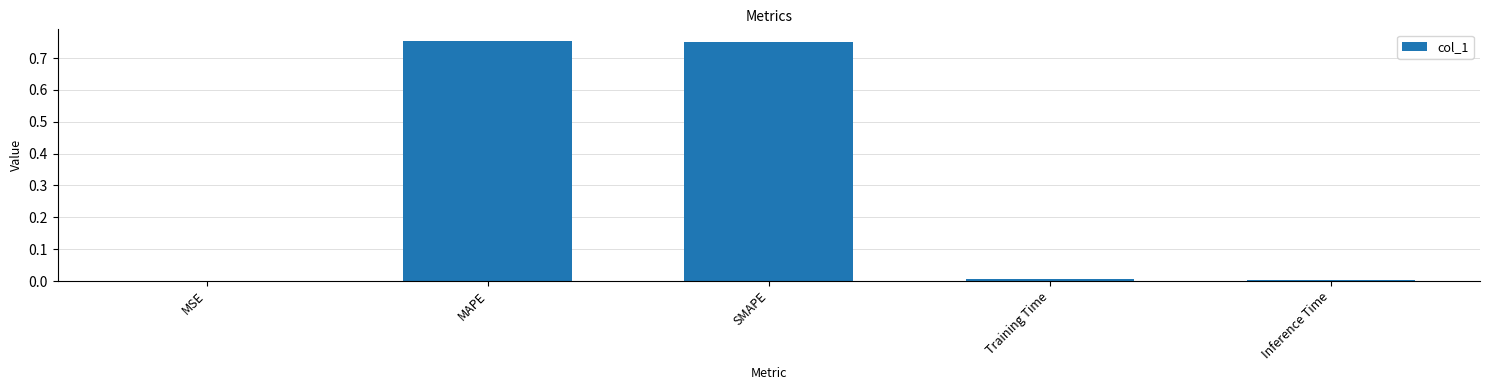

True or false: the data shows 0.0 at Inference Time.

True